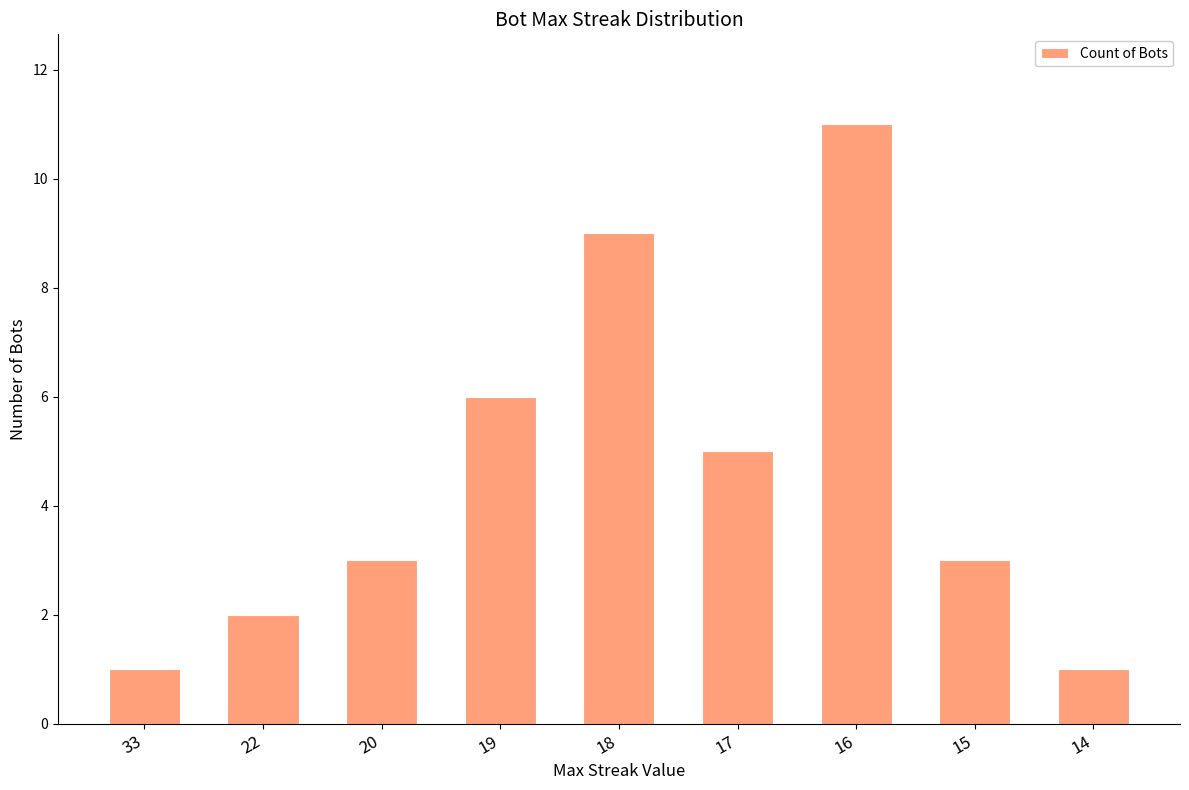

Does the chart contain stacked bars?

No